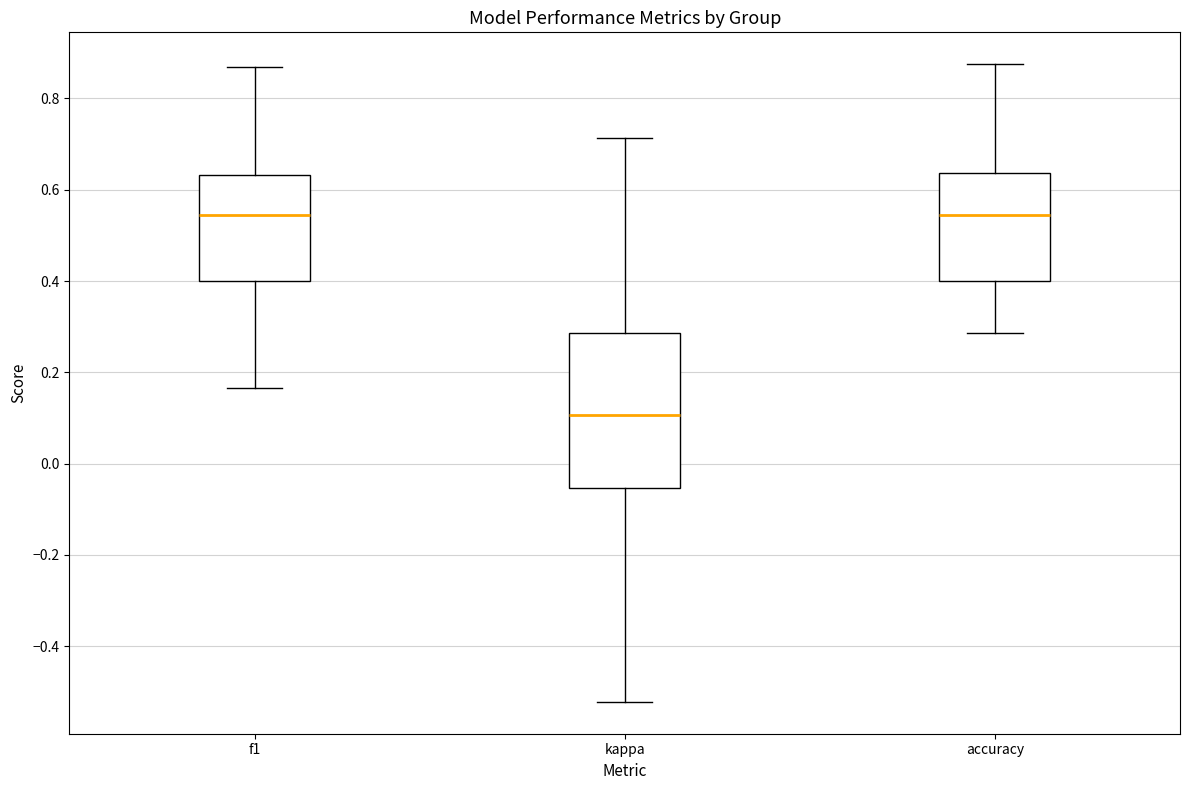

Reading left to right, read every box against the y-axis: the position of its median line, the range the box covers, and the ends of its whiskers. The values are not printed on the chart, so give them approximately, as read against the axis.

f1: median 0.54, box 0.40 to 0.64, whiskers 0.16 to 0.86
kappa: median 0.10, box -0.06 to 0.28, whiskers -0.52 to 0.72
accuracy: median 0.54, box 0.40 to 0.64, whiskers 0.28 to 0.88